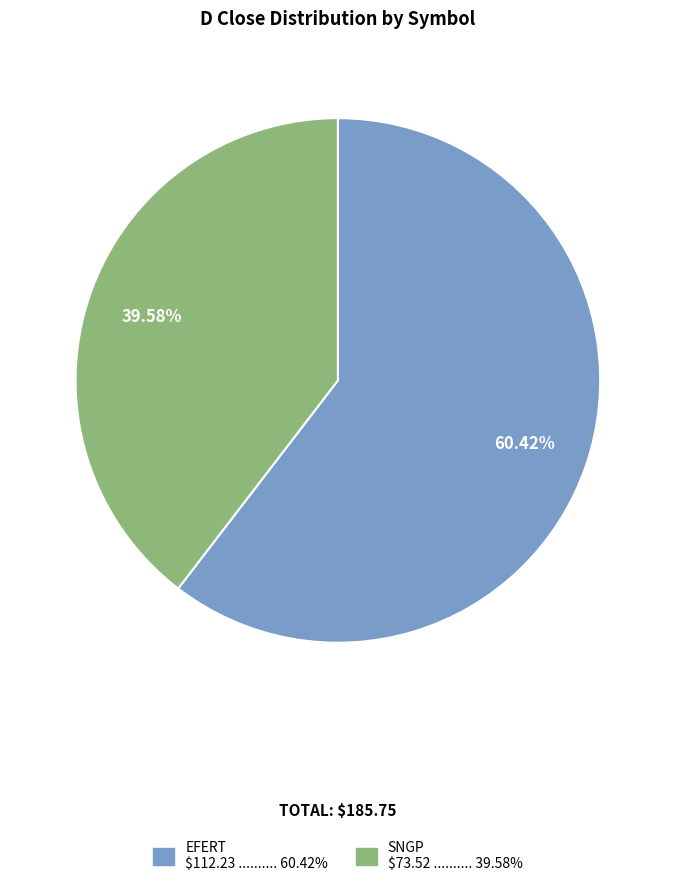

Approximately how many times larger is the value at SNGP compared to EFERT?

0.7